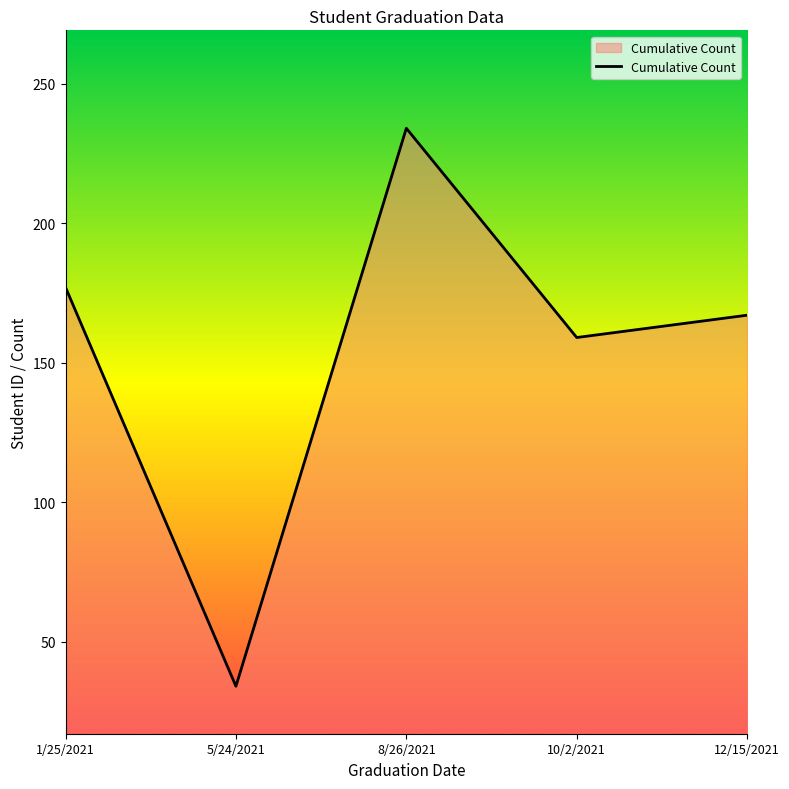

What is the average value?

154